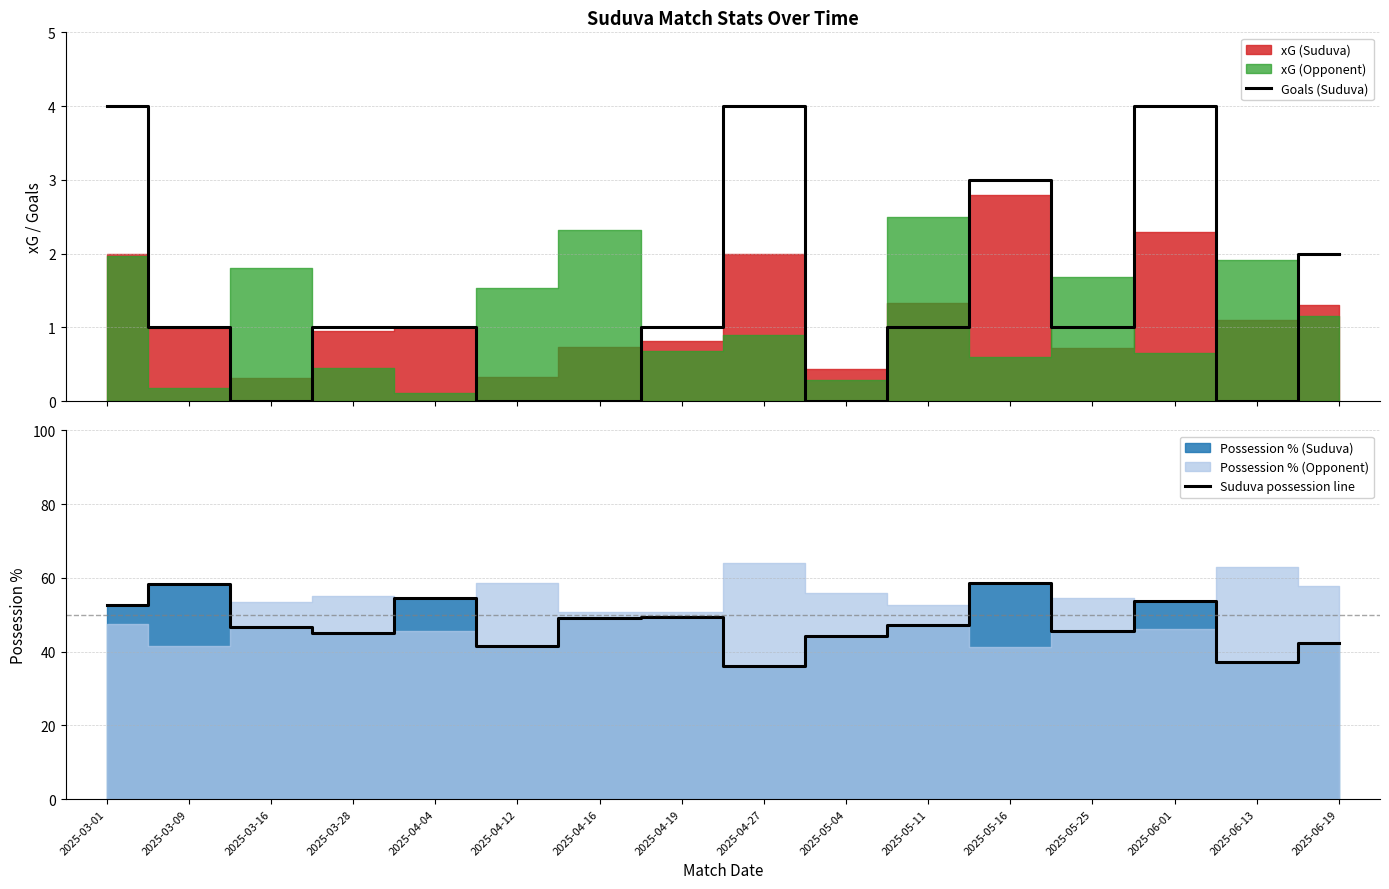

What is the label of the 2nd point from the right?

2025-06-13